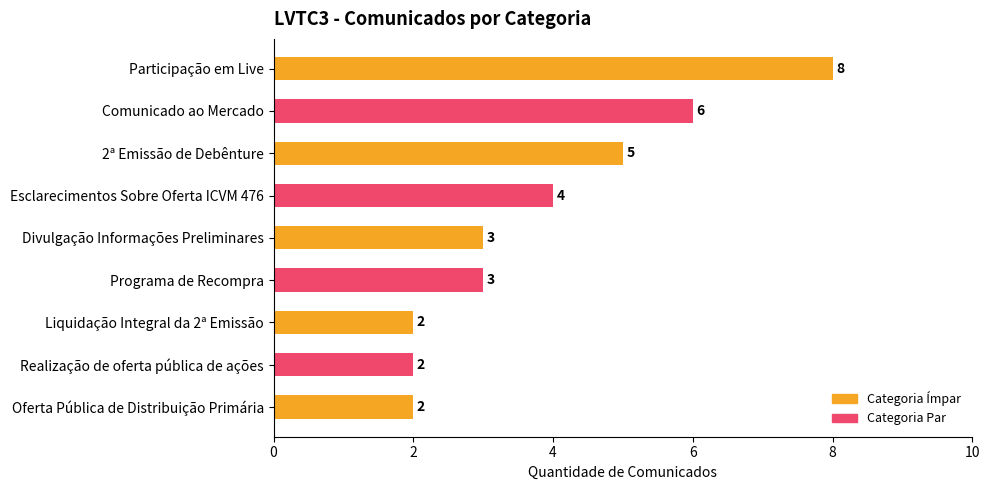

What is the label of the 5th bar from the top?

Divulgação Informações Preliminares